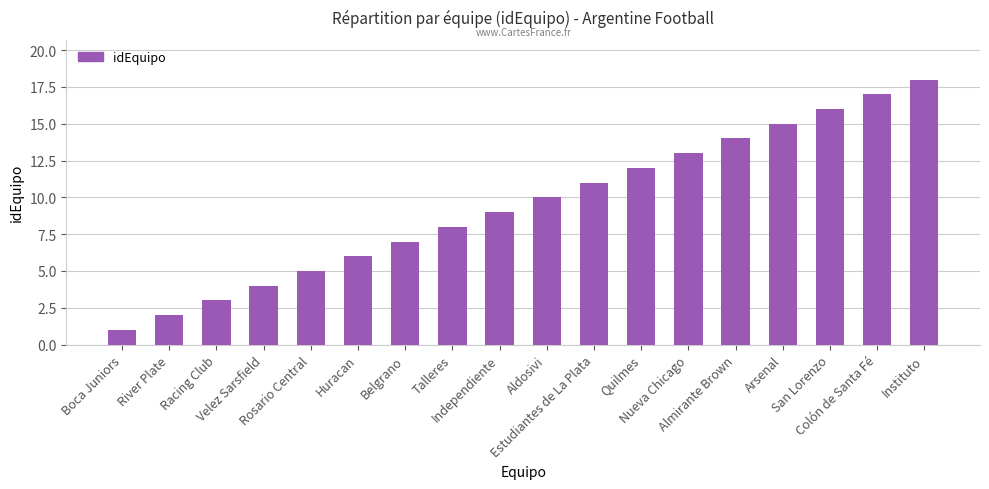

What is the value of the 1st bar from the left?

1